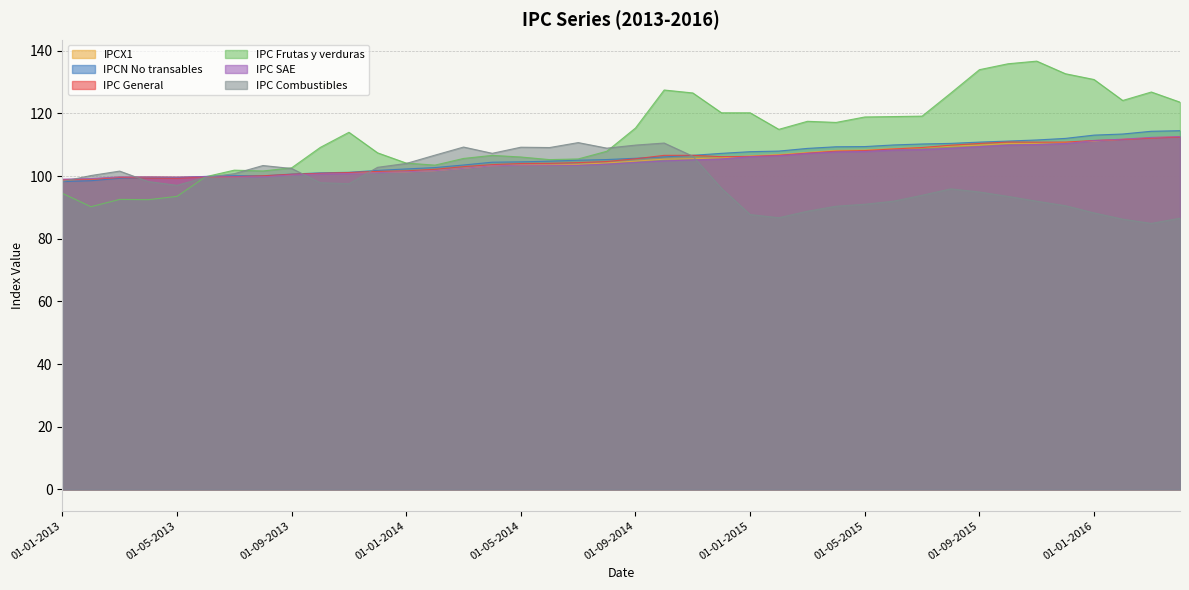

What are all the series names shown in the legend?

IPCX1, IPCN No transables, IPC General, IPC Frutas y verduras, IPC SAE, IPC Combustibles